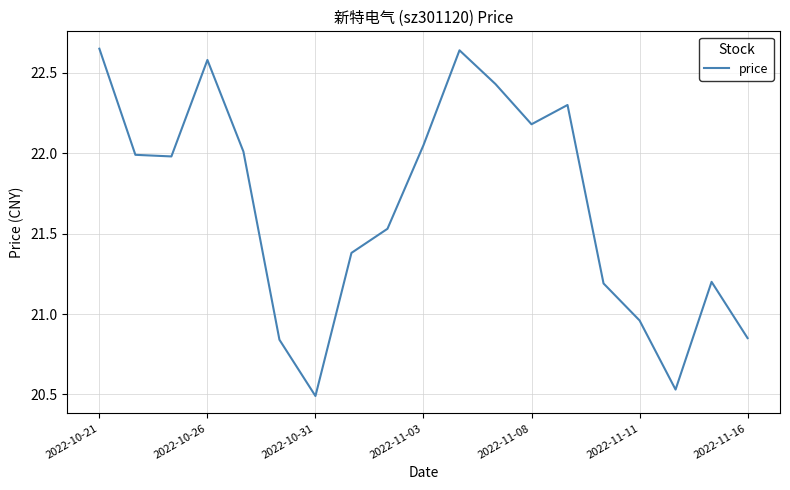

What is the difference between the maximum and minimum values?

2.2